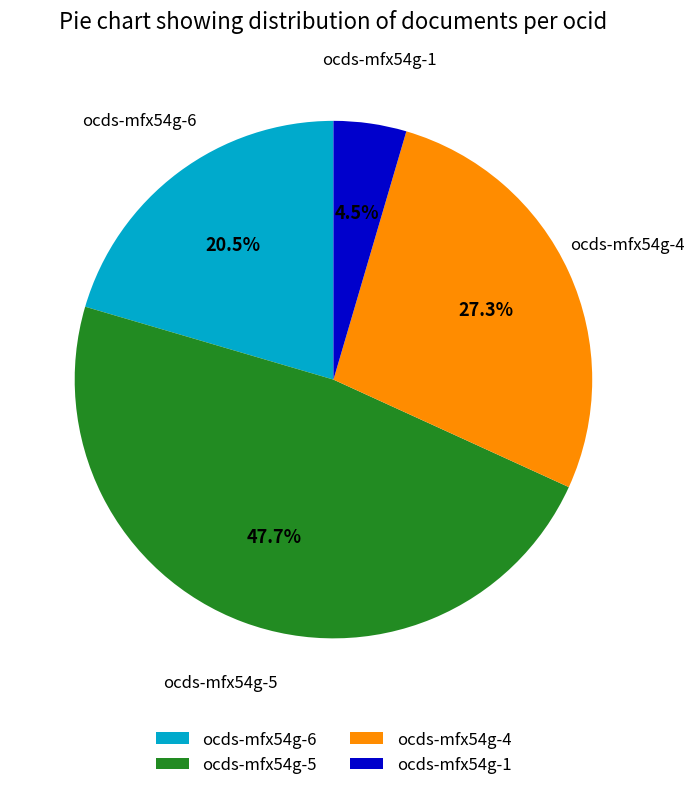

Rank the categories by value from highest to lowest.

ocds-mfx54g-5, ocds-mfx54g-4, ocds-mfx54g-6, ocds-mfx54g-1